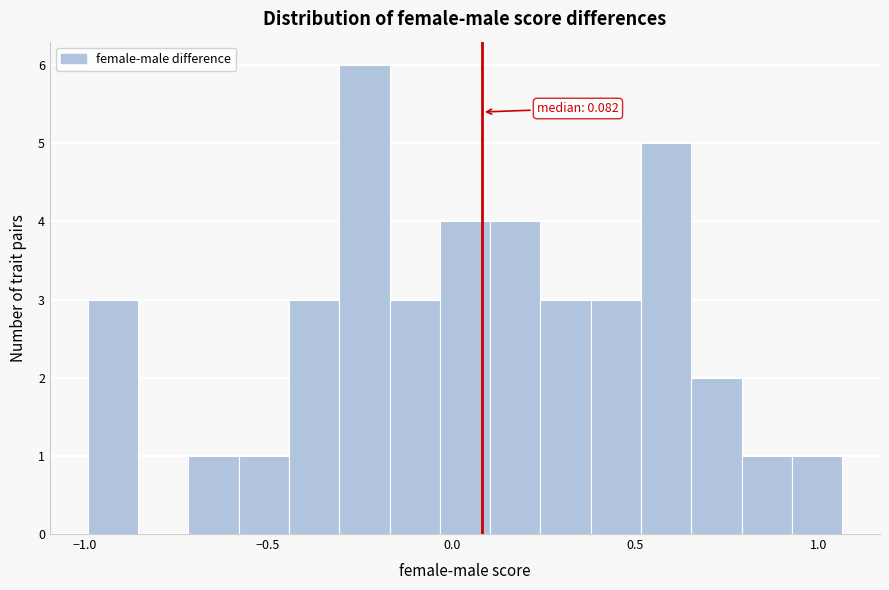

Around what value on the x-axis is the tallest bar? Give the approximate position of its centre, as read against the axis.

-0.25